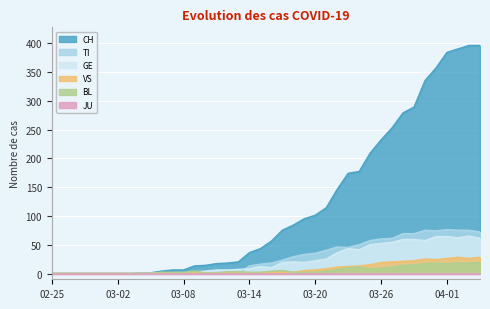

What value does the VS series have at 04-01?

26